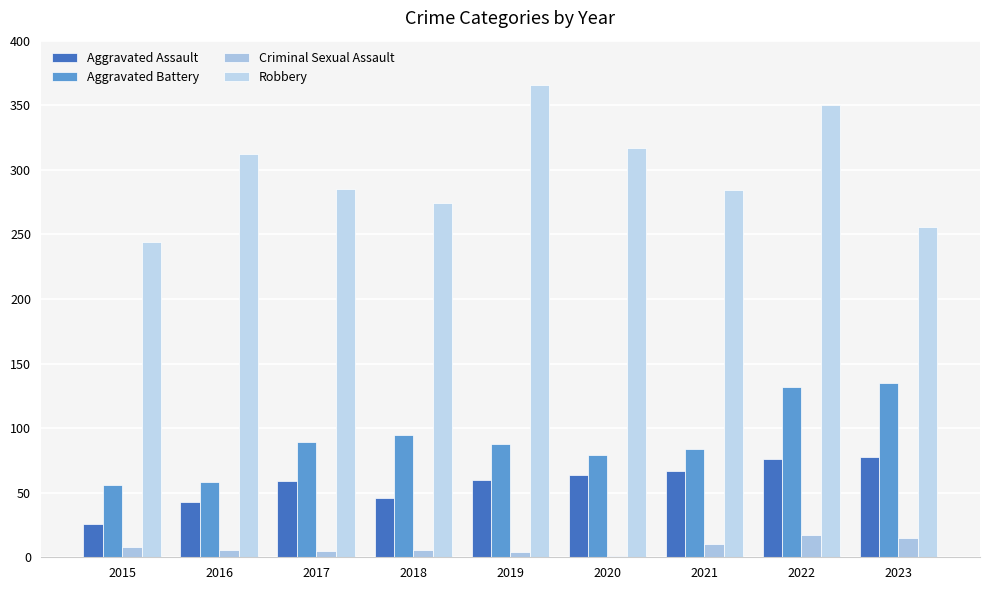

Which series has the largest total across all categories?

Robbery